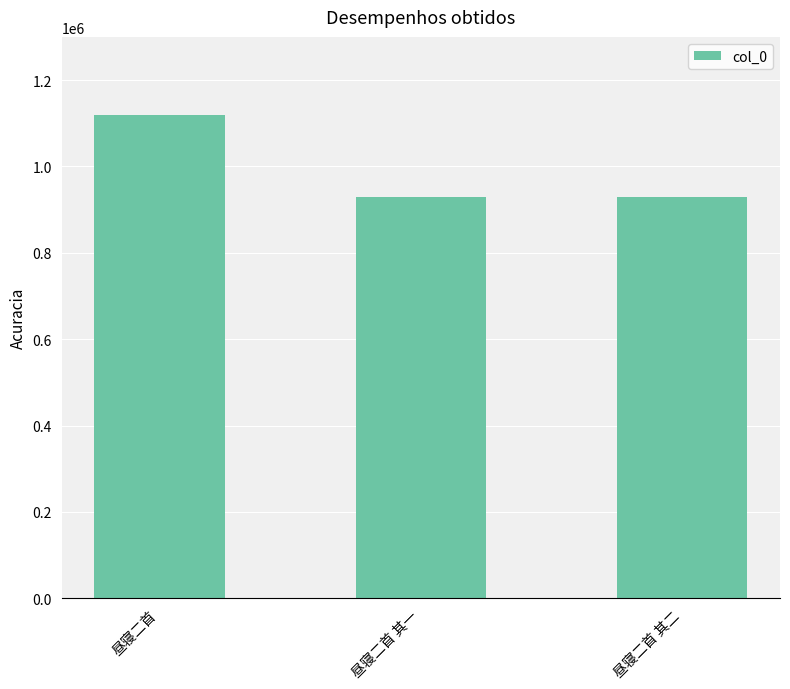

Approximately how many times larger is the value at 昼寝二首 其一 compared to 昼寝二首 其二?

1.0